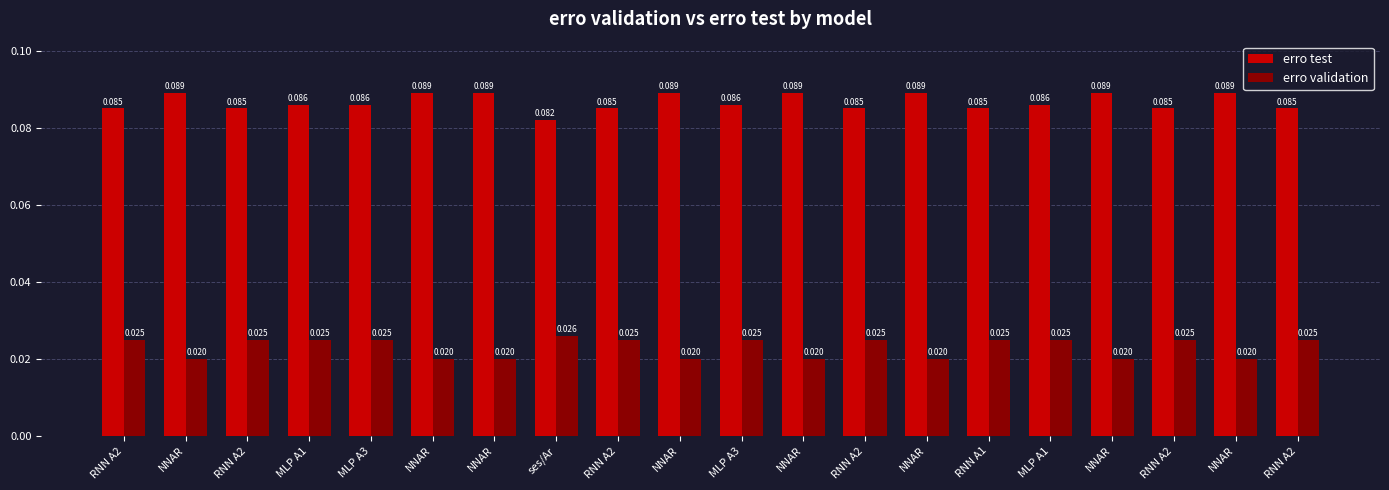

Reading left to right, extract all data points from this chart.

erro test: RNN A2=0.1	NNAR=0.1	RNN A2=0.1	MLP A1=0.1	MLP A3=0.1	NNAR=0.1	NNAR=0.1	ses/Ar=0.1	RNN A2=0.1	NNAR=0.1	MLP A3=0.1	NNAR=0.1	RNN A2=0.1	NNAR=0.1	RNN A1=0.1	MLP A1=0.1	NNAR=0.1	RNN A2=0.1	NNAR=0.1	RNN A2=0.1
erro validation: RNN A2=0.0	NNAR=0.0	RNN A2=0.0	MLP A1=0.0	MLP A3=0.0	NNAR=0.0	NNAR=0.0	ses/Ar=0.0	RNN A2=0.0	NNAR=0.0	MLP A3=0.0	NNAR=0.0	RNN A2=0.0	NNAR=0.0	RNN A1=0.0	MLP A1=0.0	NNAR=0.0	RNN A2=0.0	NNAR=0.0	RNN A2=0.0